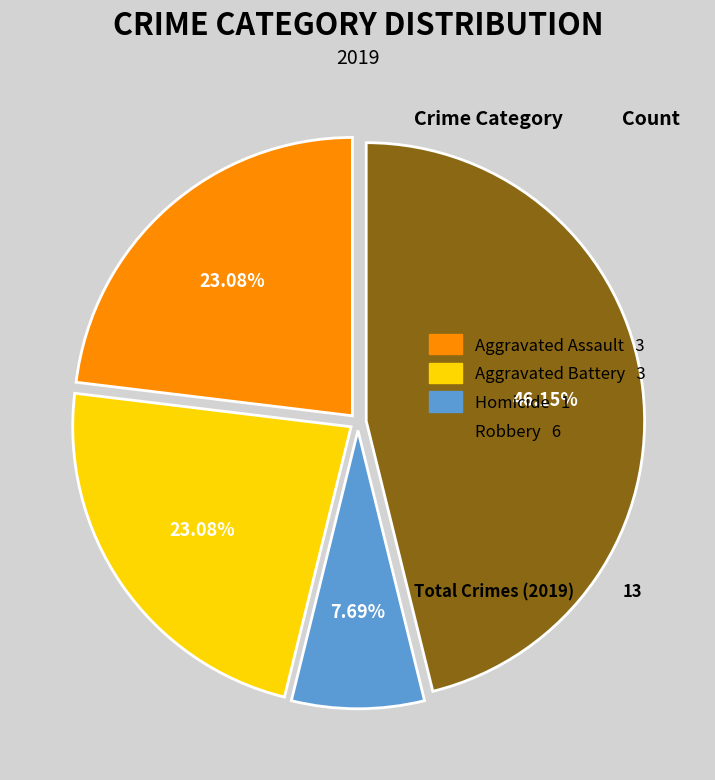

Is there a majority slice in this chart?

No